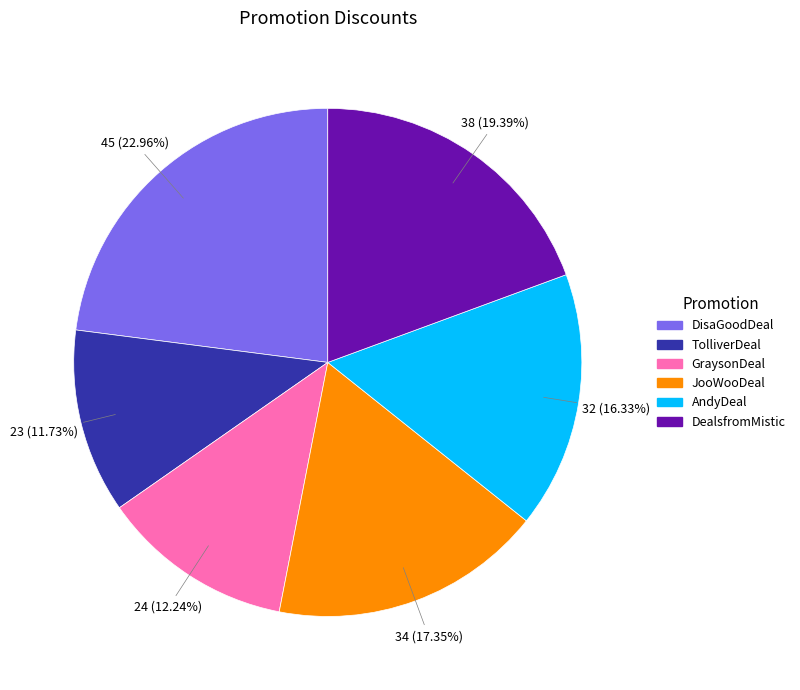

How many slices are in this pie chart?

6